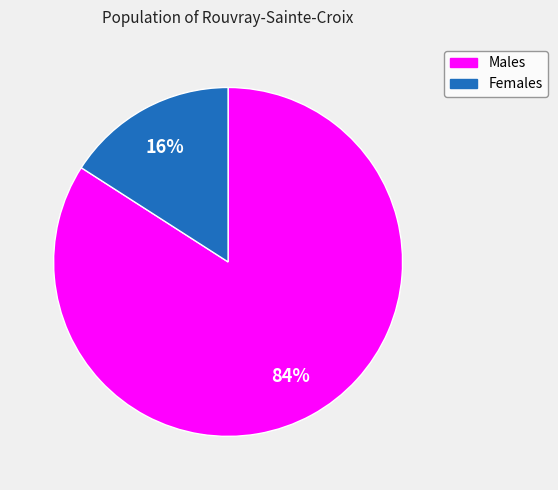

Rank the categories by value from highest to lowest.

Males, Females